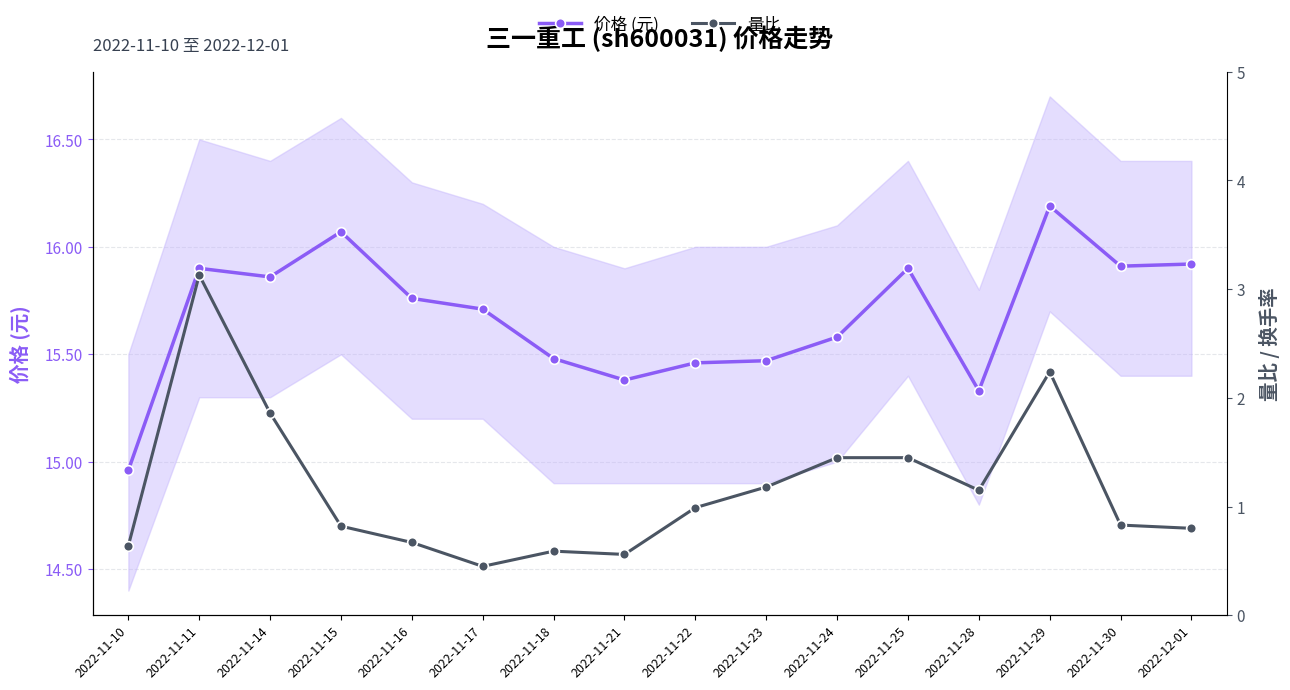

List the series in order of their peak value, highest first.

价格 (元), 量比